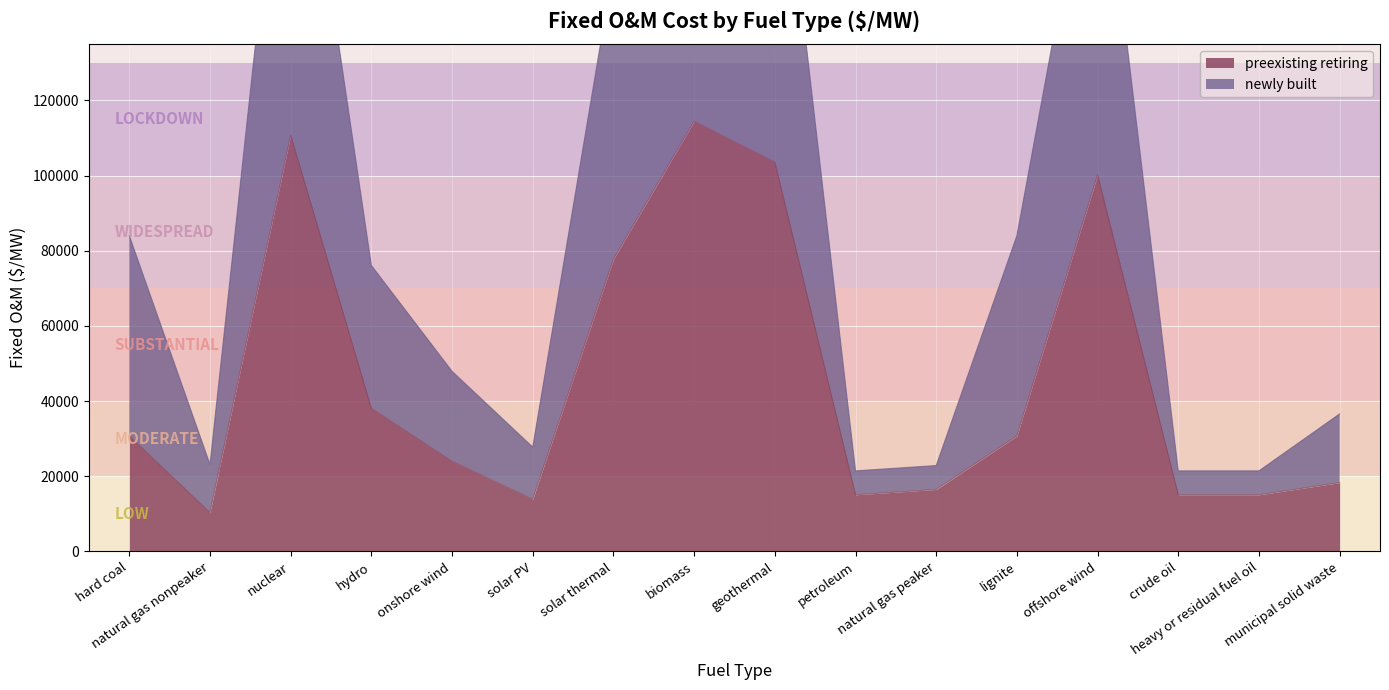

How many lines are shown in the chart?

2